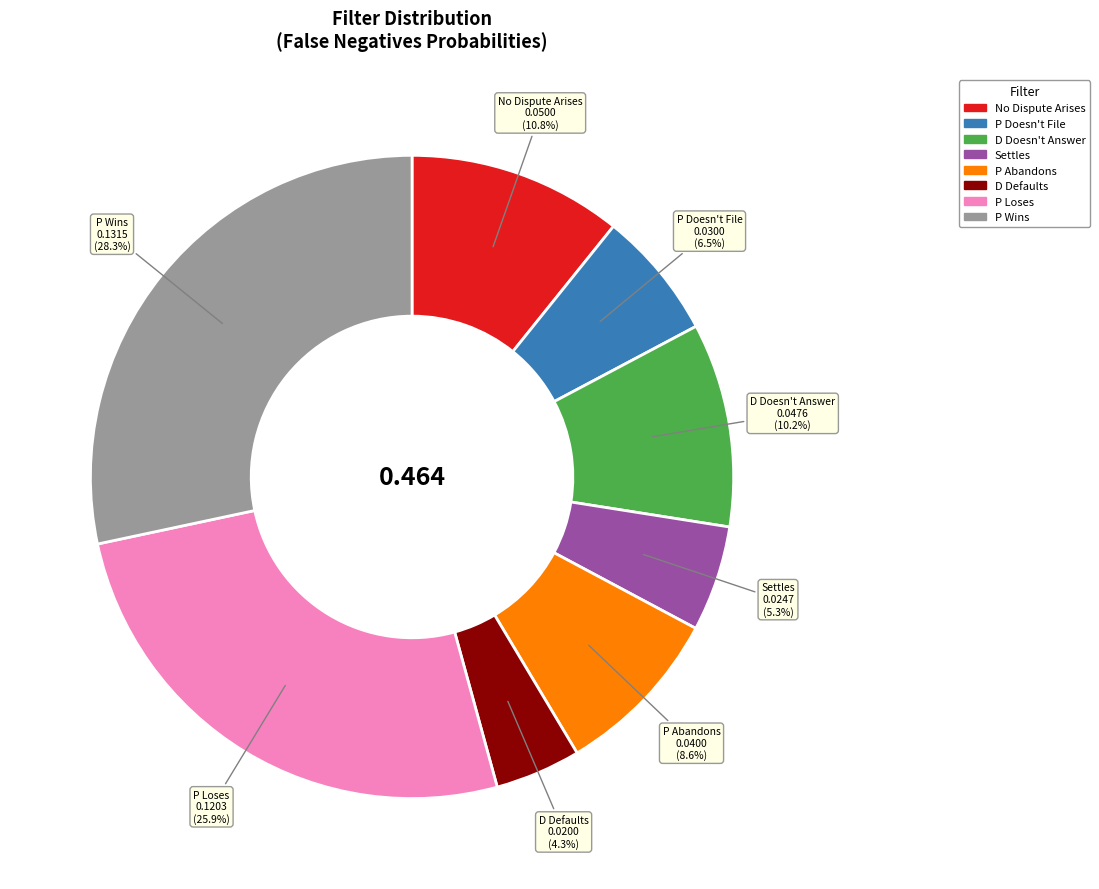

Does P Wins account for over 50% of the chart?

No